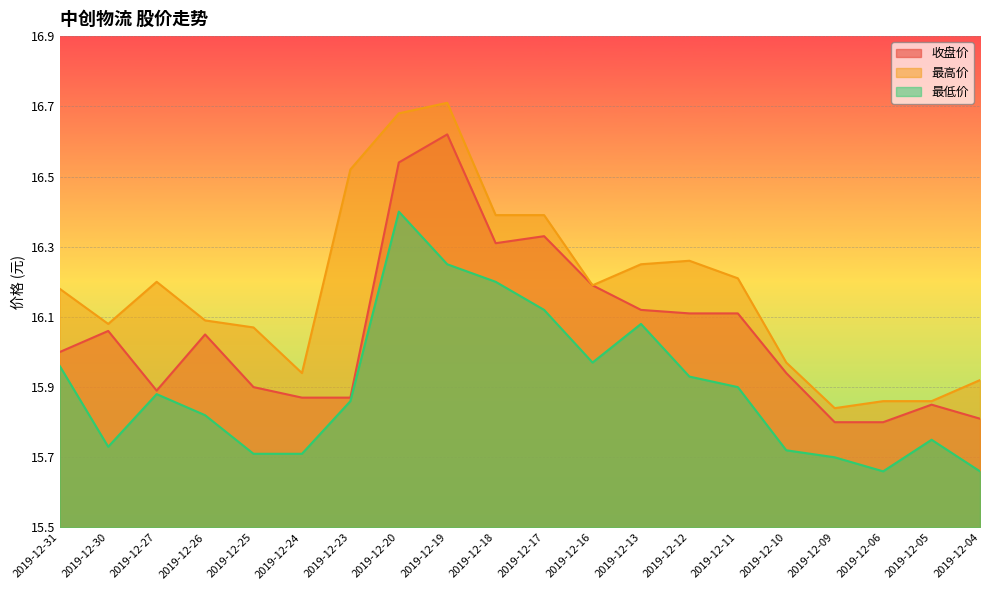

At which label is 最高价 closest to 16?

2019-12-10